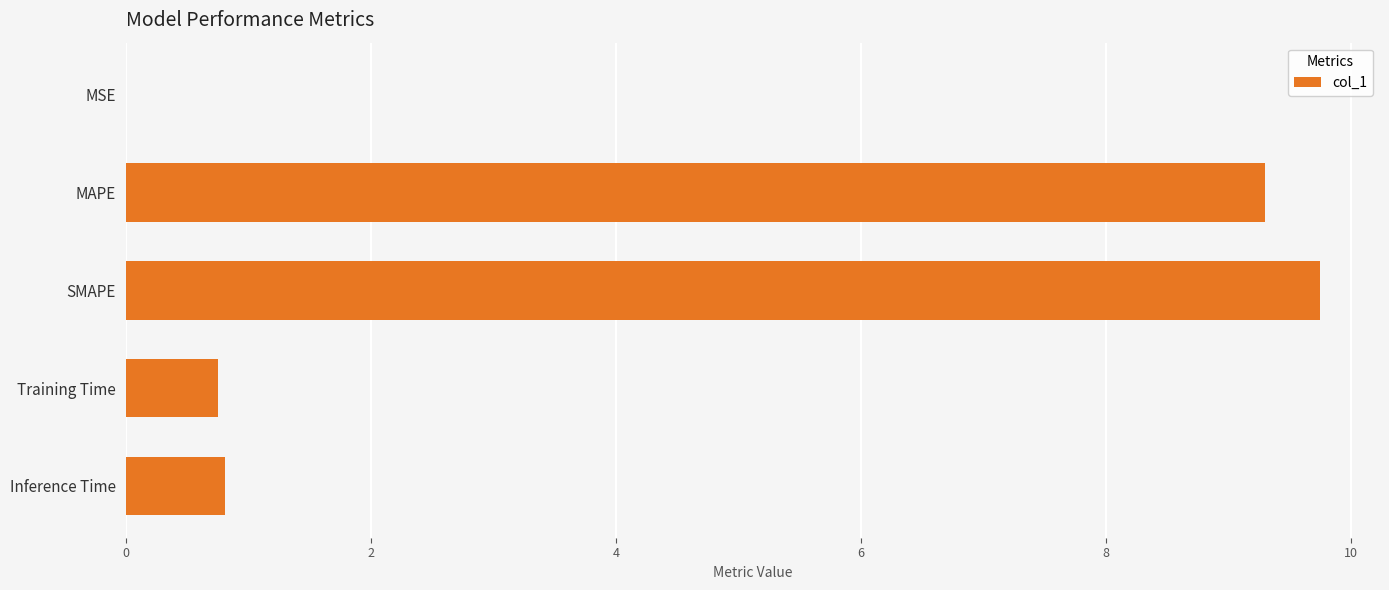

How many data points does each series have?

5